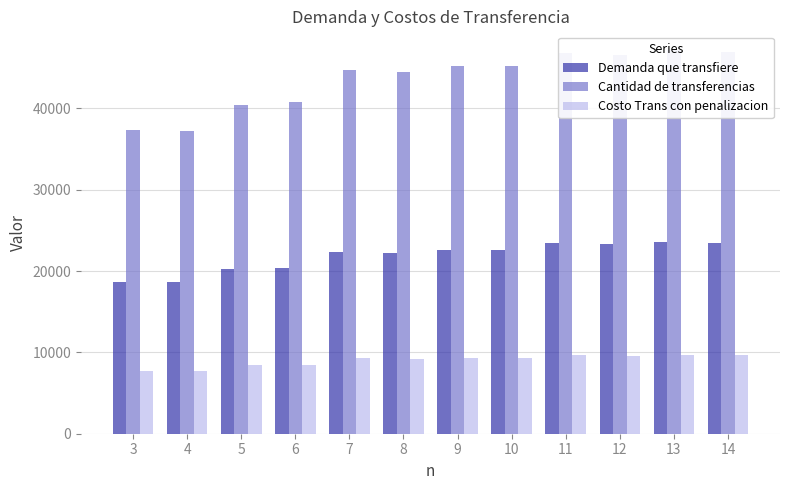

How many values in the Costo Trans con penalizacion series exceed 9359?

6